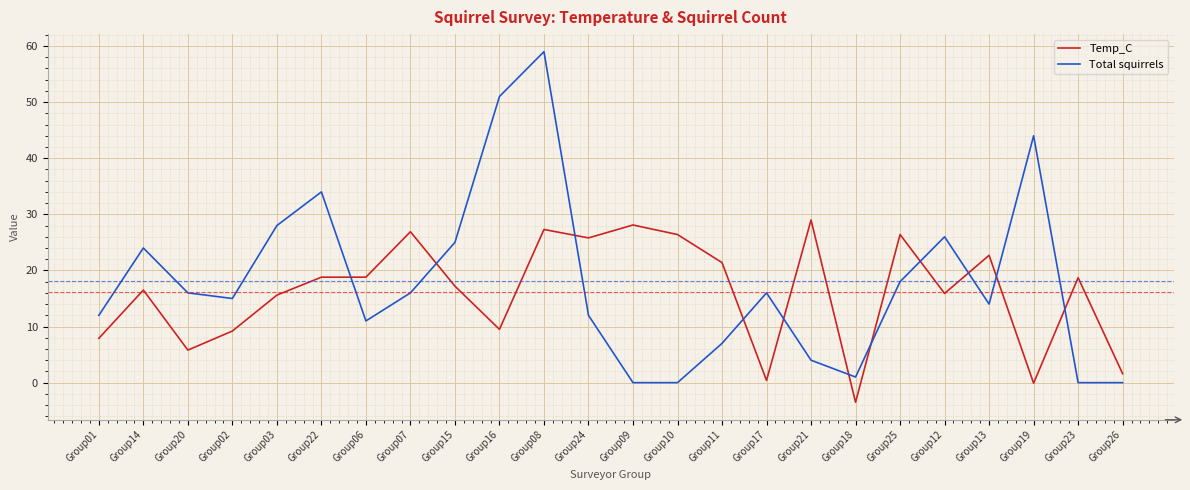

At Group15, list the series in order from largest to smallest.

Total squirrels, Temp_C